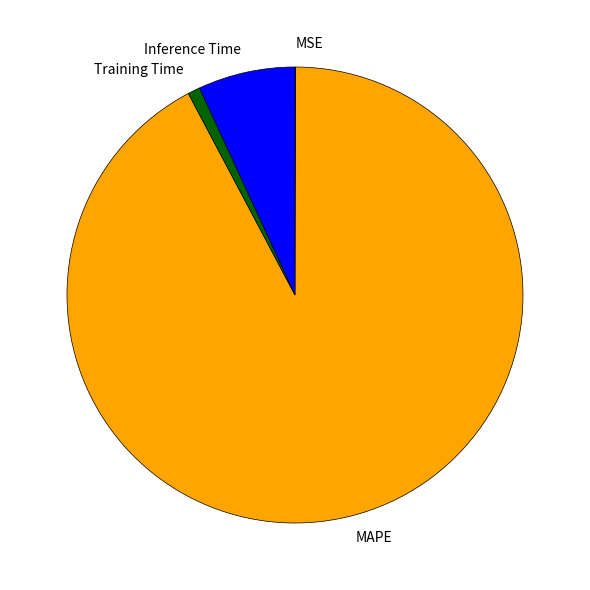

Which category has the biggest portion of the pie?

MAPE